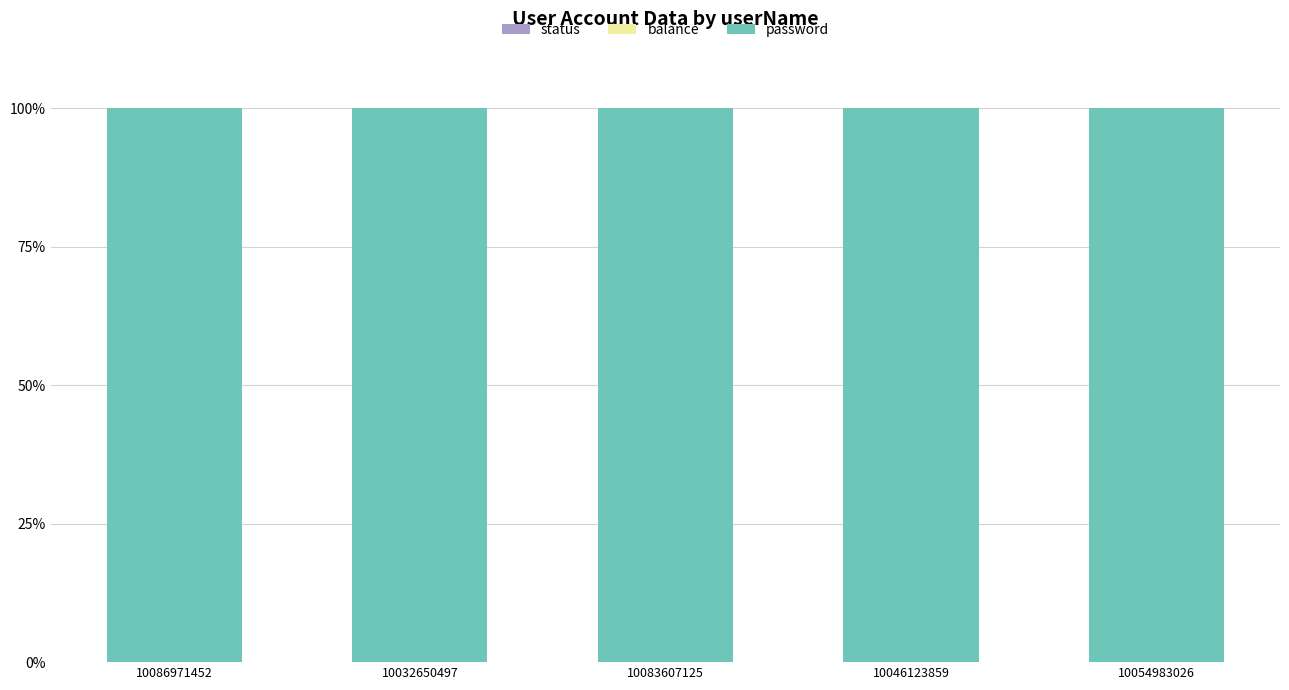

The value of password at 10046123859 is 100.0. True or false?

True